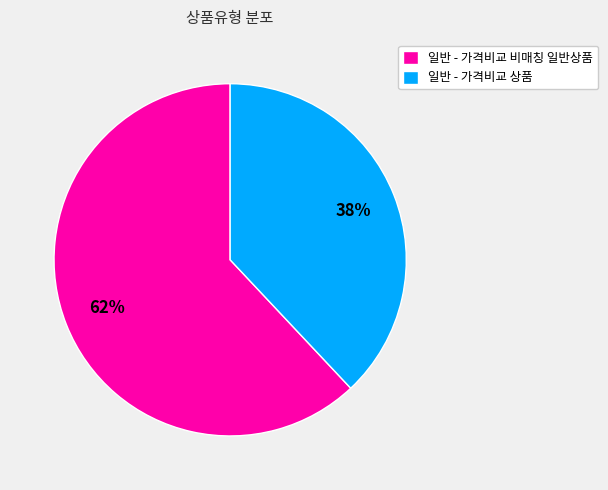

Is the sum of 일반 - 가격비교 비매칭 일반상품 and 일반 - 가격비교 상품 greater than half?

Yes